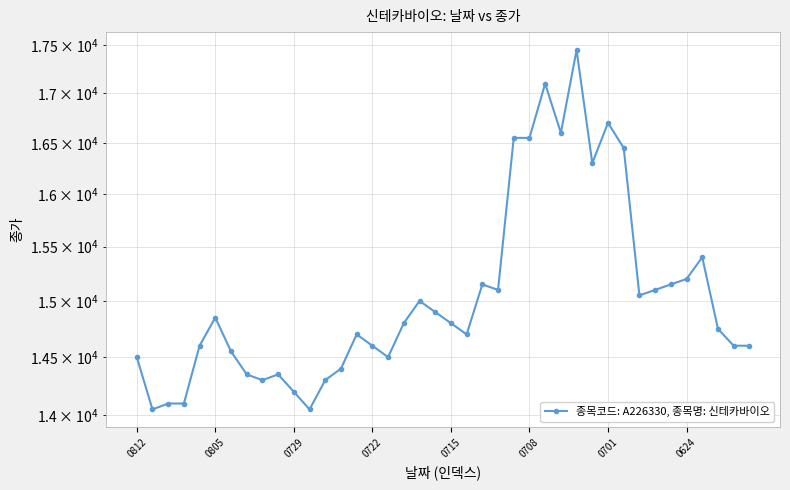

At which label is the value closest to 15750?

36